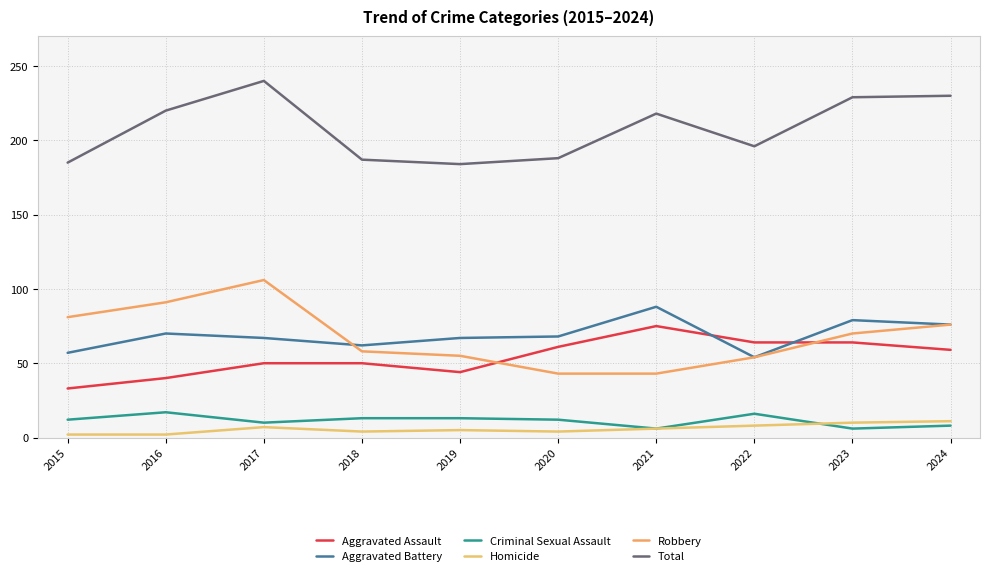

What is the difference between the highest and lowest values at 2024?

222